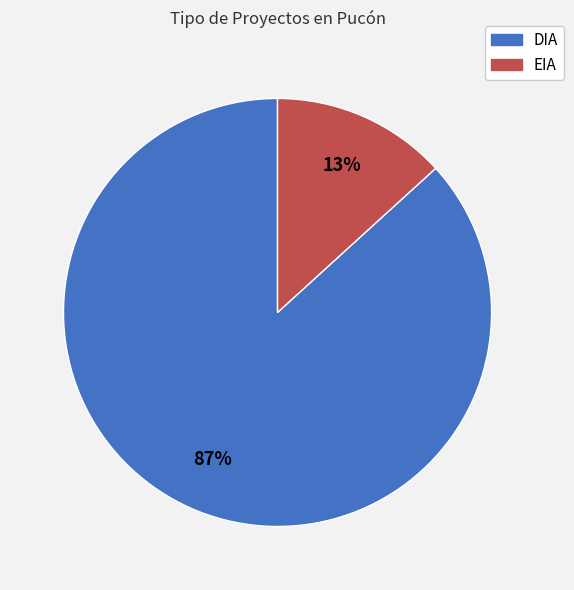

Rank the categories by value from lowest to highest.

EIA, DIA